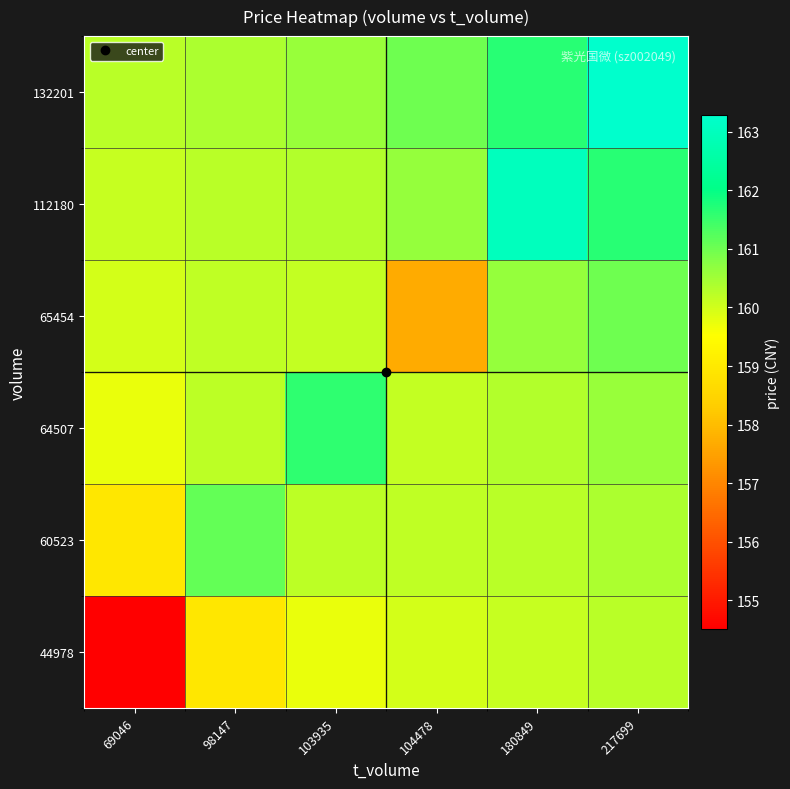

At which category does the chart reach its peak across all series?

217699